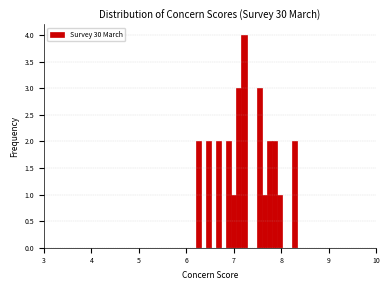

Read against the x-axis, roughly where is the centre of the tallest bar?

7.2